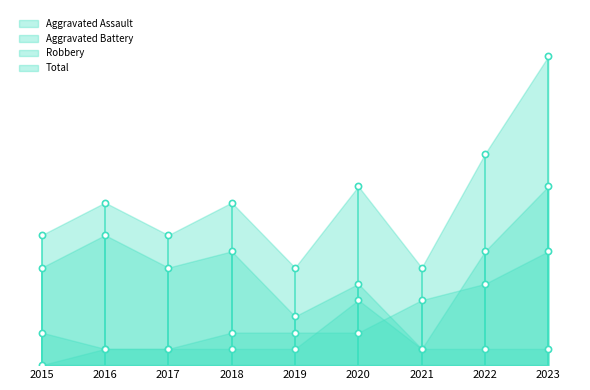

What are all the series names shown in the legend?

Aggravated Assault, Aggravated Battery, Robbery, Total